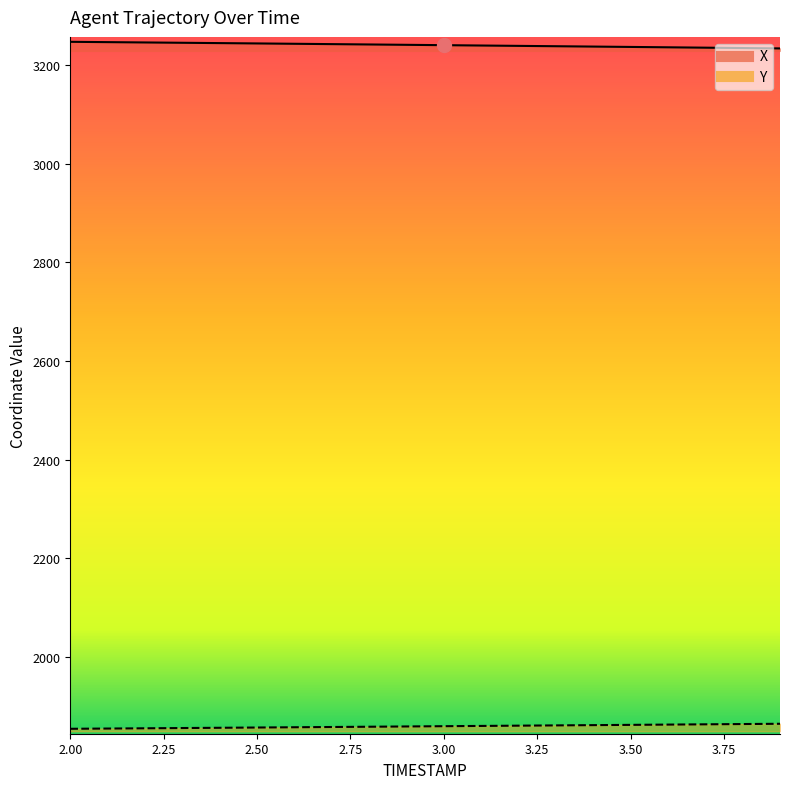

How many lines are shown in the chart?

2